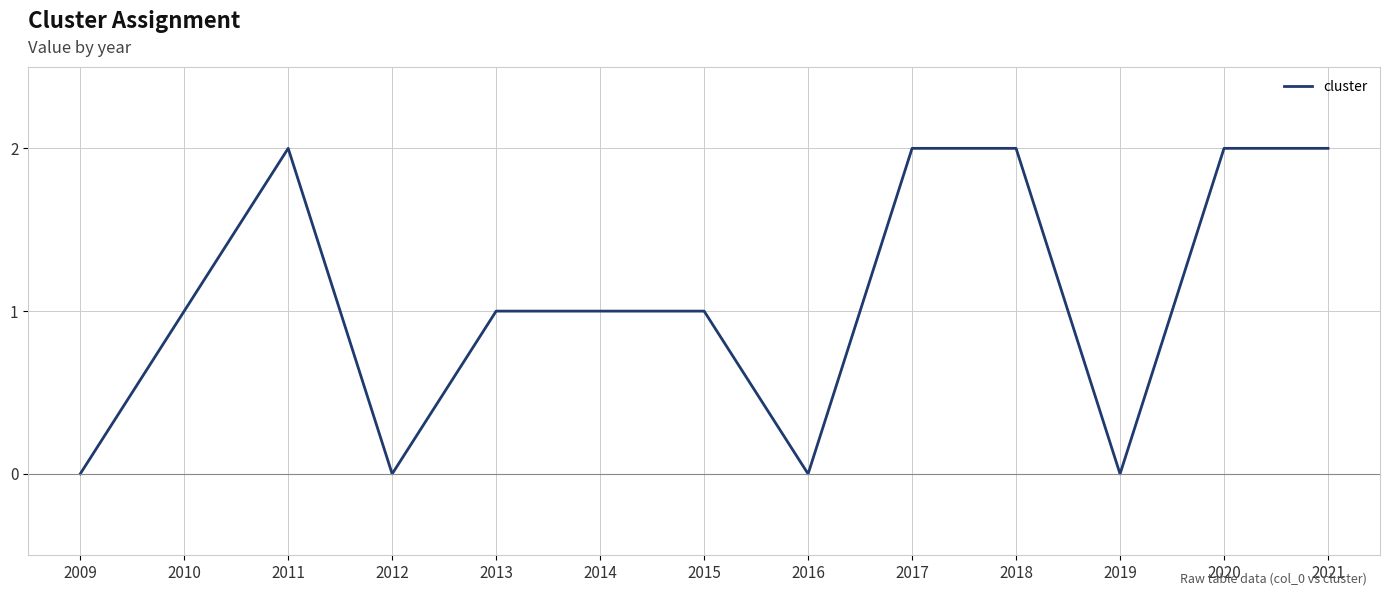

Approximately how many times larger is the value at 2020 compared to 2018?

1.0